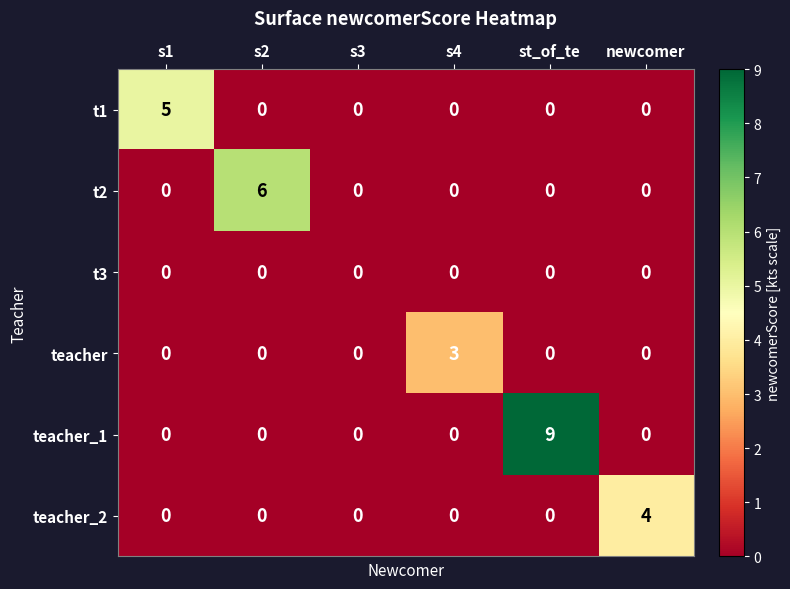

At which category is the sum across all series the highest?

st_of_te